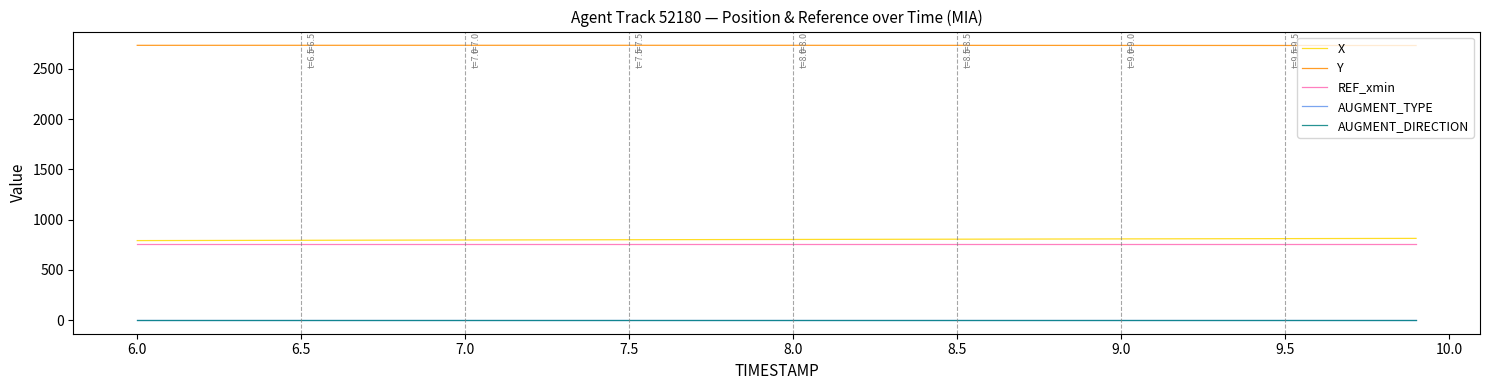

True or false: Y and REF_xmin intersect in this chart.

False